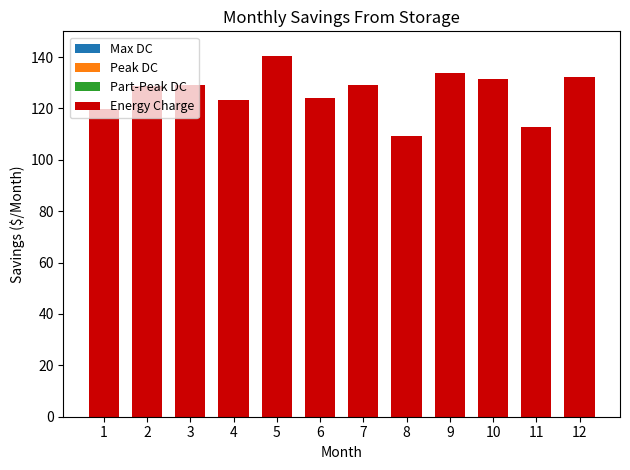

Read the value at 3.

129.3